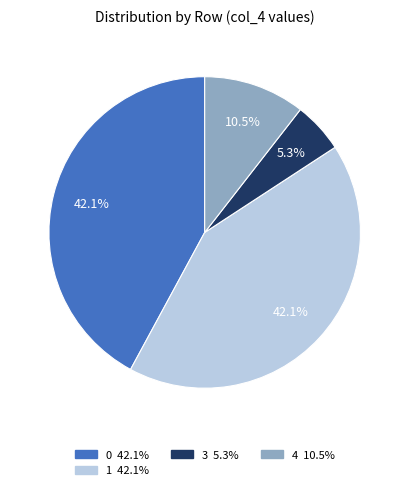

How many segments does this pie chart have?

4